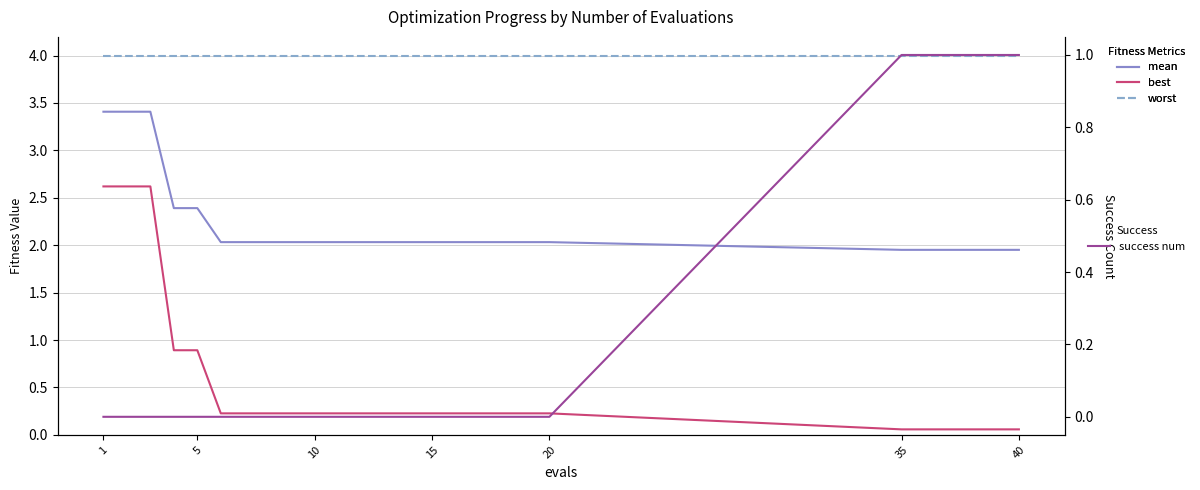

True or false: best and mean intersect in this chart.

False